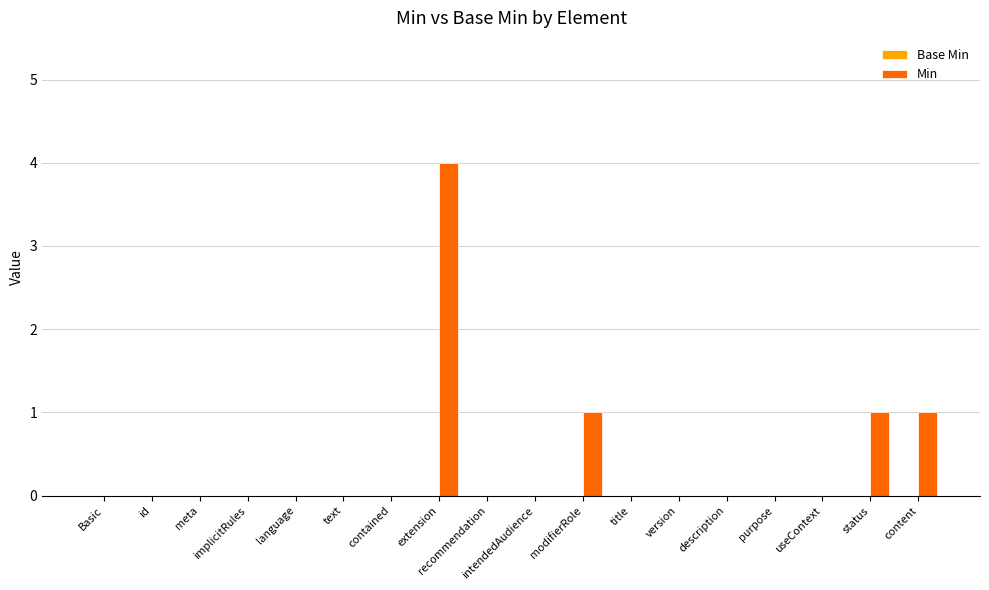

True or false: the data shows 2 at implicitRules.

False